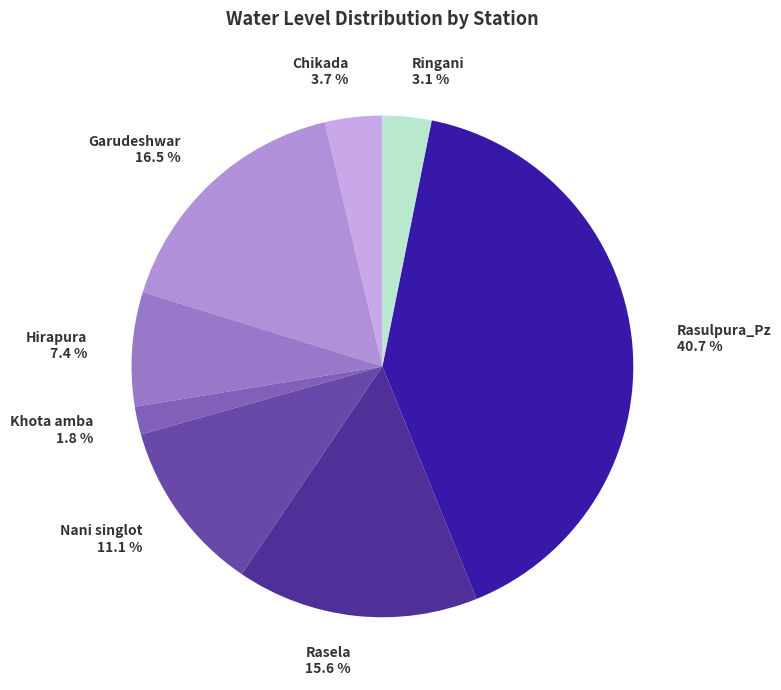

How many slices are in this pie chart?

8